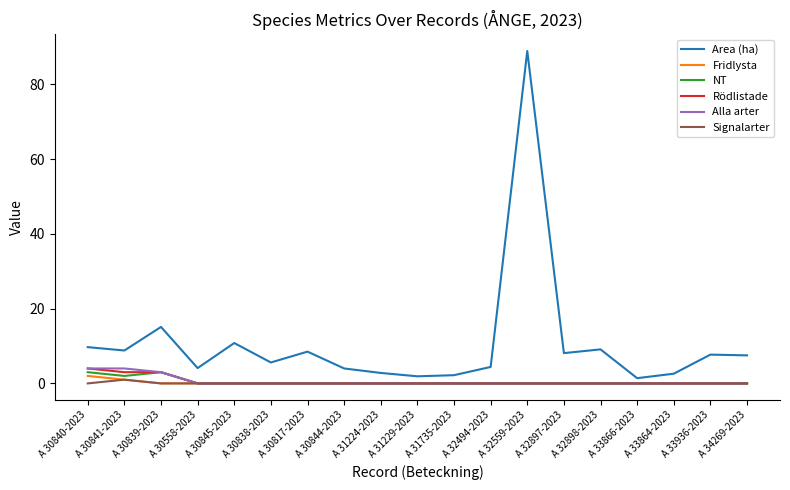

What is the difference between the highest and lowest values at A 31735-2023?

2.2